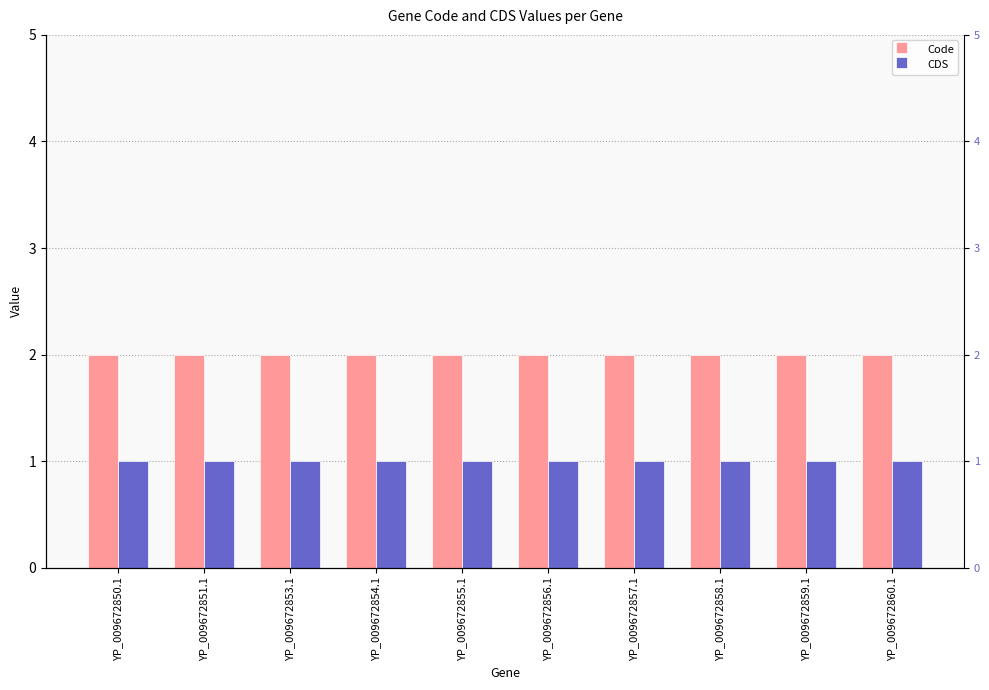

What is the total value across all series at YP_009672858.1?

3